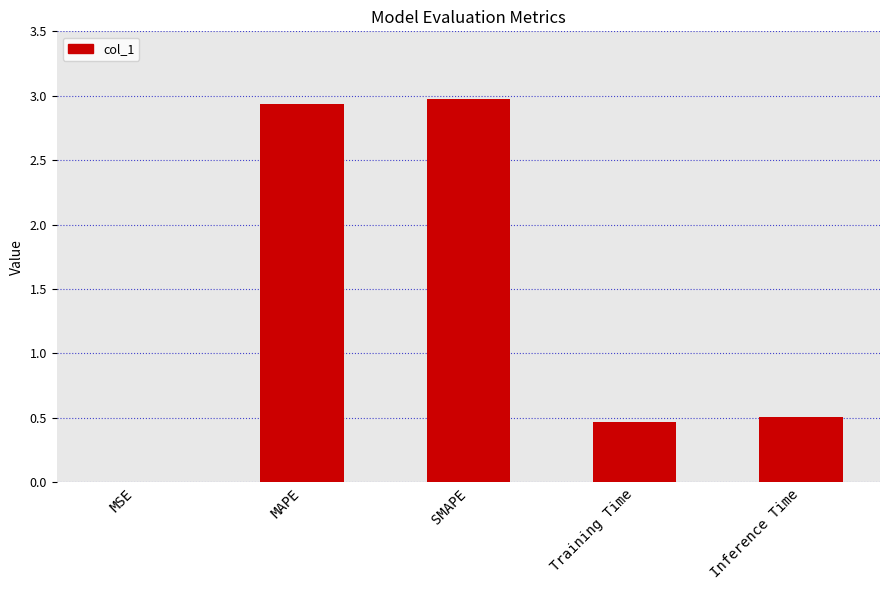

Which has a higher value, MAPE or Training Time?

MAPE